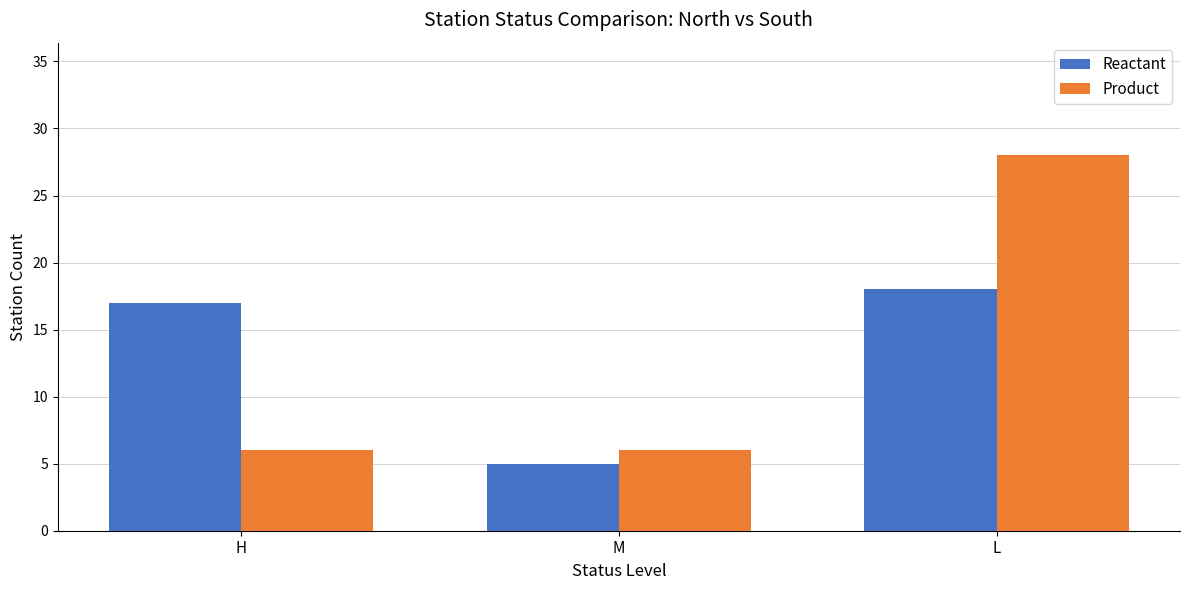

What is the sum of all Product values?

40